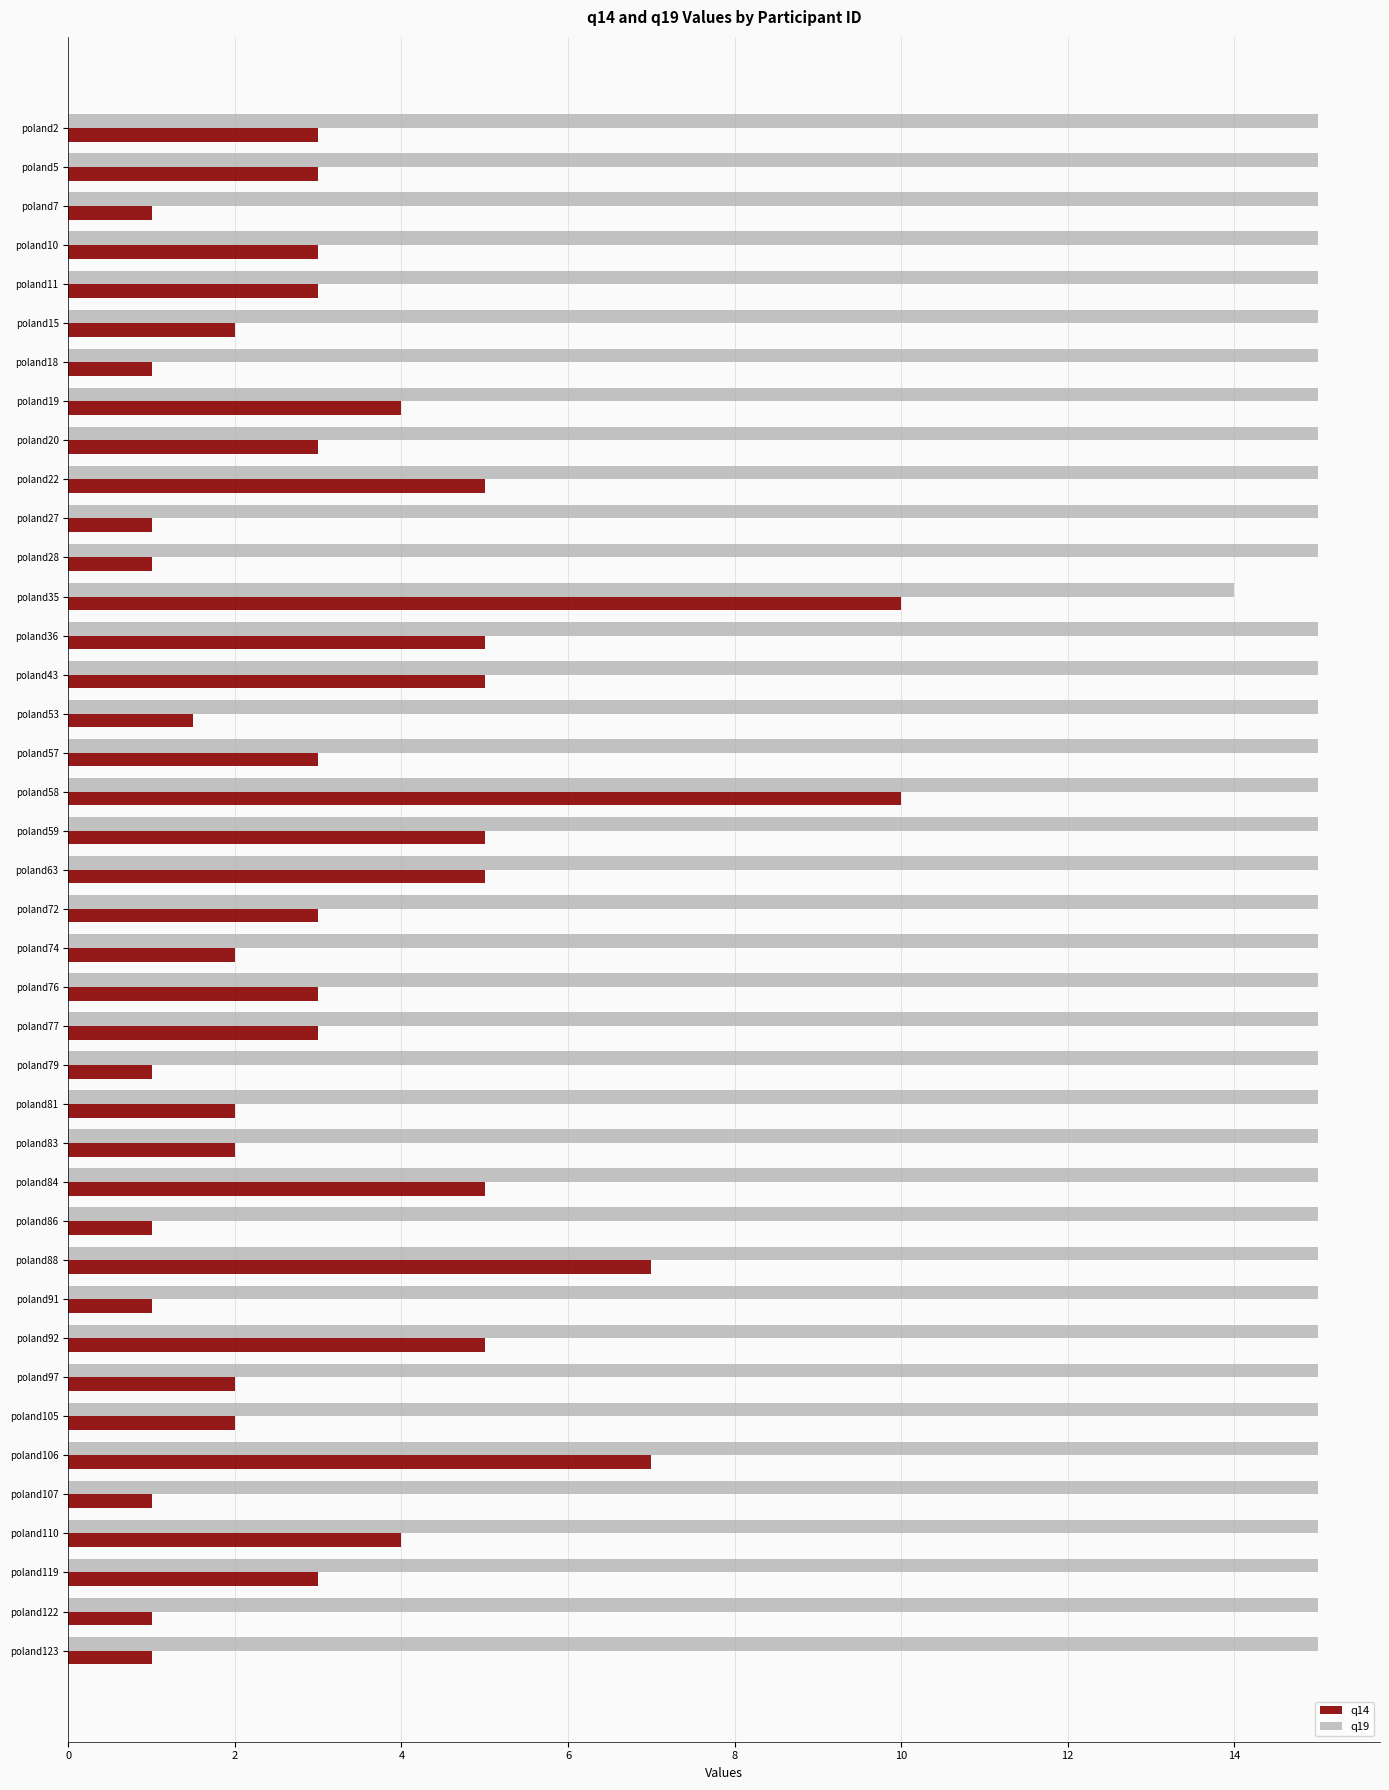

At how many categories does at least one series exceed 12?

40